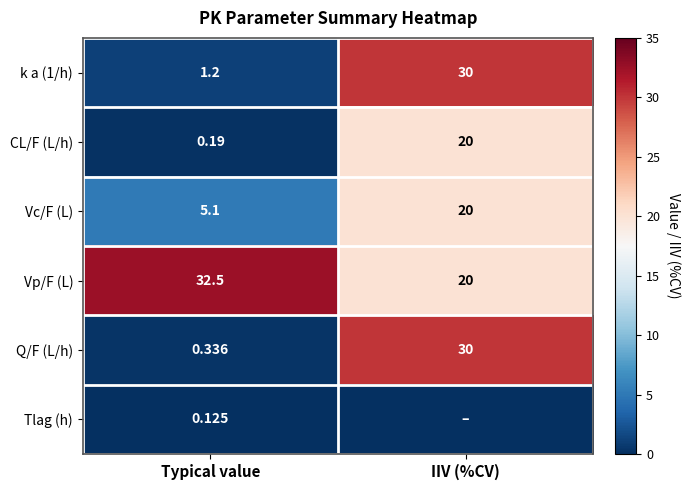

Which category has the lowest value across all series?

IIV (%CV)